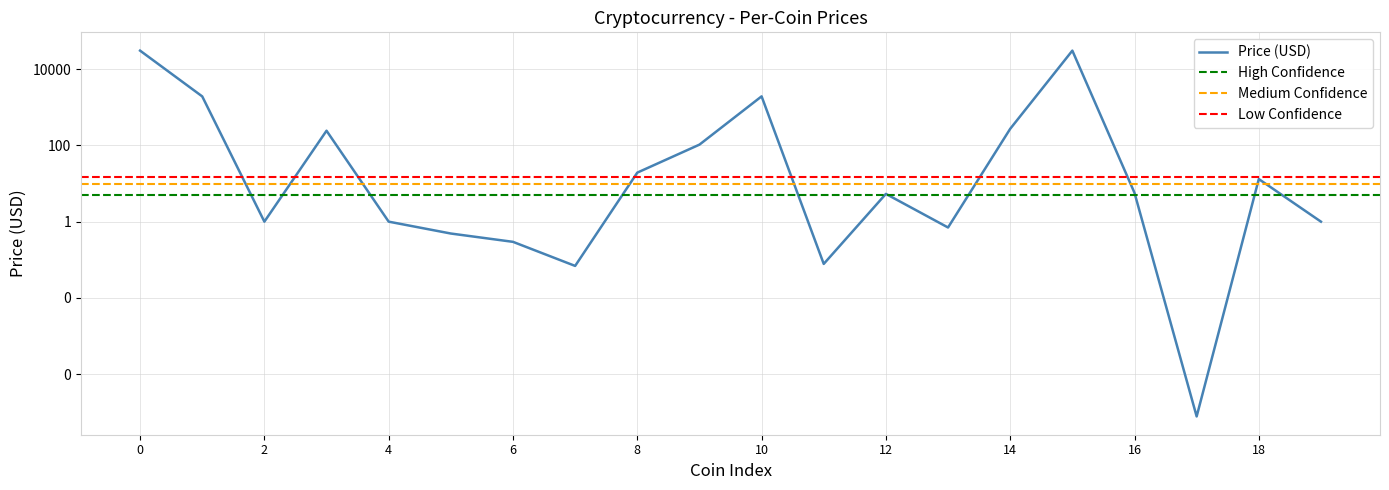

Is this an area chart (filled region under the line)?

No